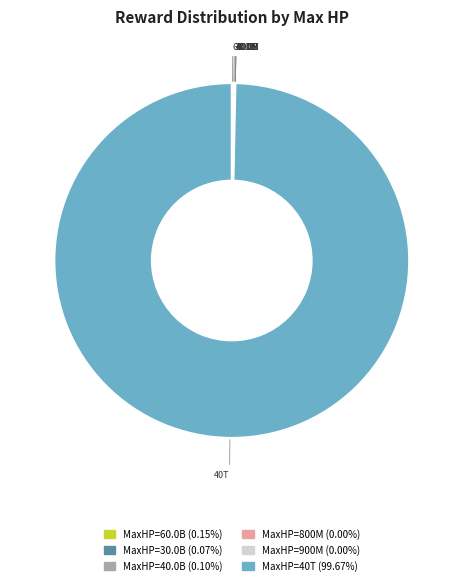

Is there any slice that represents more than half of the pie?

Yes